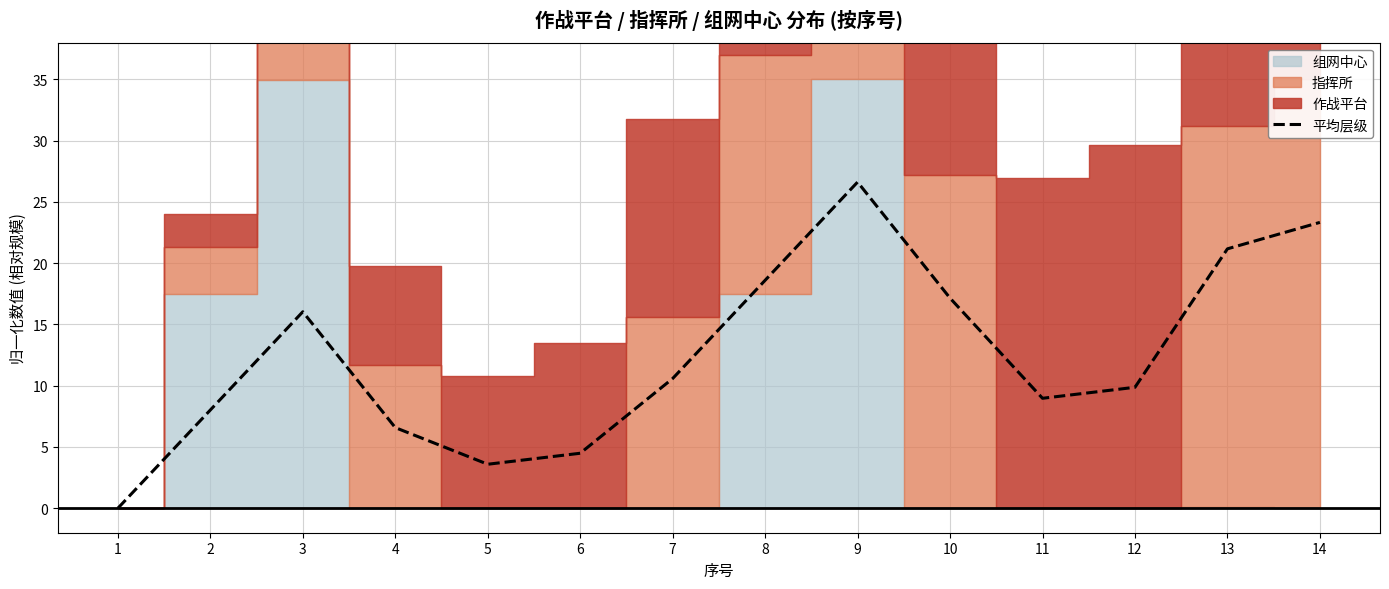

Read the value at 7.

10.6